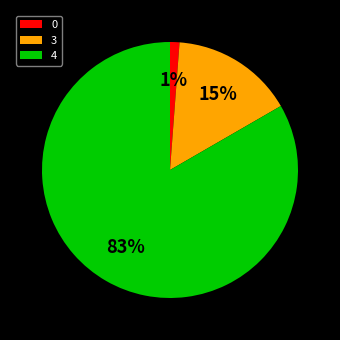

Which has a higher value, 0 or 4?

4